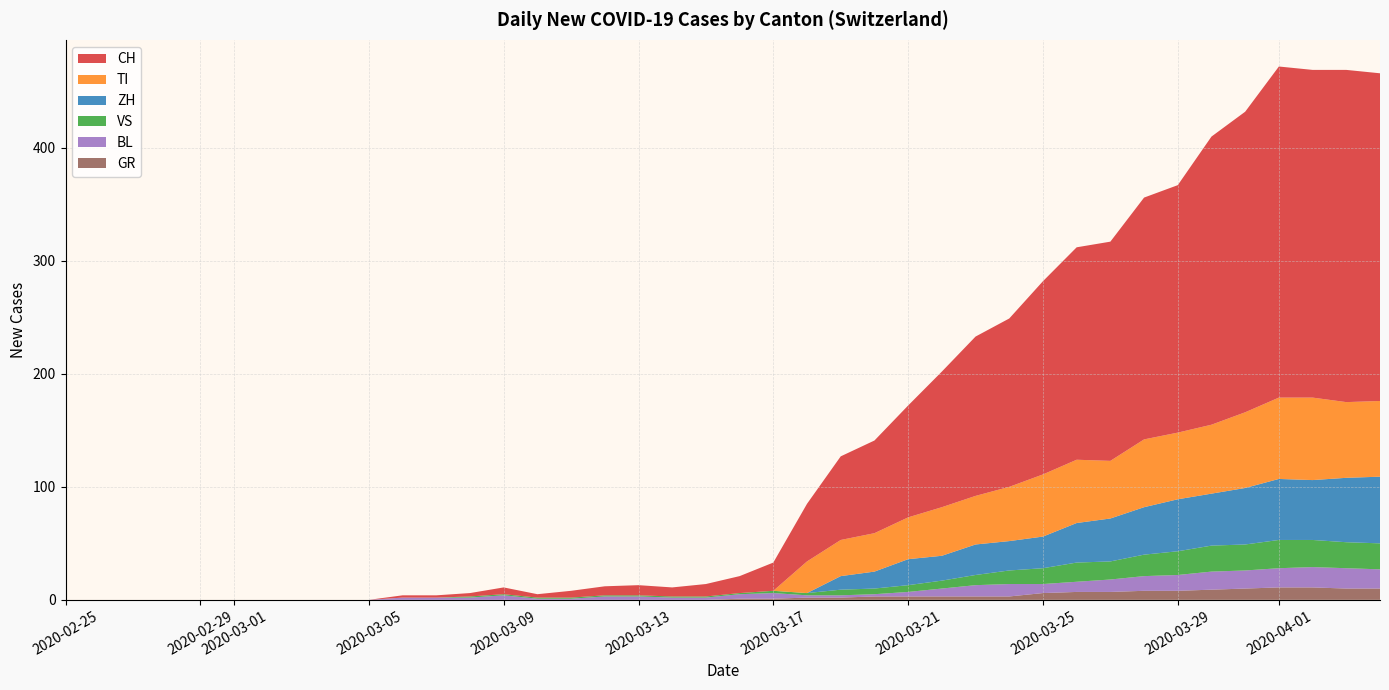

Reading left to right, transcribe all the data shown in this chart.

CH: 0=0	1=0	2=0	3=0	4=0	5=0	6=0	7=0	8=0	9=0	10=2	11=2	12=3	13=6	14=3	15=6	16=8	17=9	18=8	19=11	20=15	21=25	22=51	23=74	24=82	25=99	26=120	27=141	28=149	29=171	30=188	31=194	32=214	33=219	34=255	35=266	36=293	37=290	38=294	39=290
GR: 0=0	1=0	2=0	3=0	4=0	5=0	6=0	7=0	8=0	9=0	10=0	11=0	12=0	13=0	14=0	15=0	16=0	17=0	18=0	19=0	20=1	21=1	22=2	23=2	24=3	25=3	26=3	27=3	28=3	29=6	30=7	31=7	32=8	33=8	34=9	35=10	36=11	37=11	38=10	39=10
VS: 0=0	1=0	2=0	3=0	4=0	5=0	6=0	7=0	8=0	9=0	10=0	11=0	12=1	13=1	14=1	15=1	16=1	17=1	18=1	19=1	20=1	21=2	22=2	23=5	24=5	25=6	26=7	27=9	28=12	29=14	30=17	31=16	32=19	33=21	34=23	35=23	36=25	37=24	38=23	39=23
BL: 0=0	1=0	2=0	3=0	4=0	5=0	6=0	7=0	8=0	9=0	10=2	11=2	12=2	13=4	14=1	15=1	16=3	17=3	18=2	19=2	20=4	21=5	22=2	23=2	24=2	25=4	26=7	27=10	28=11	29=8	30=9	31=11	32=13	33=14	34=16	35=16	36=17	37=18	38=18	39=17
TI: 0=0	1=0	2=0	3=0	4=0	5=0	6=0	7=0	8=0	9=0	10=0	11=0	12=0	13=0	14=0	15=0	16=0	17=0	18=0	19=0	20=0	21=0	22=28	23=32	24=34	25=37	26=43	27=43	28=48	29=55	30=56	31=51	32=60	33=59	34=61	35=67	36=72	37=73	38=67	39=67
ZH: 0=0	1=0	2=0	3=0	4=0	5=0	6=0	7=0	8=0	9=0	10=0	11=0	12=0	13=0	14=0	15=0	16=0	17=0	18=0	19=0	20=0	21=0	22=0	23=12	24=15	25=23	26=22	27=27	28=26	29=28	30=35	31=38	32=42	33=46	34=46	35=50	36=54	37=53	38=57	39=59